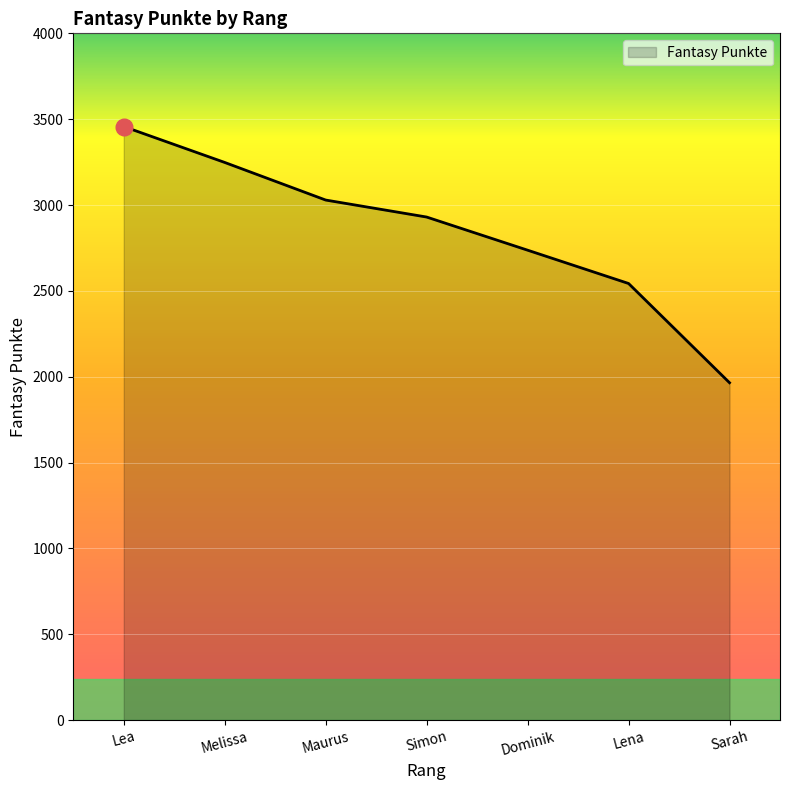

The value at Lena is 1081. True or false?

False